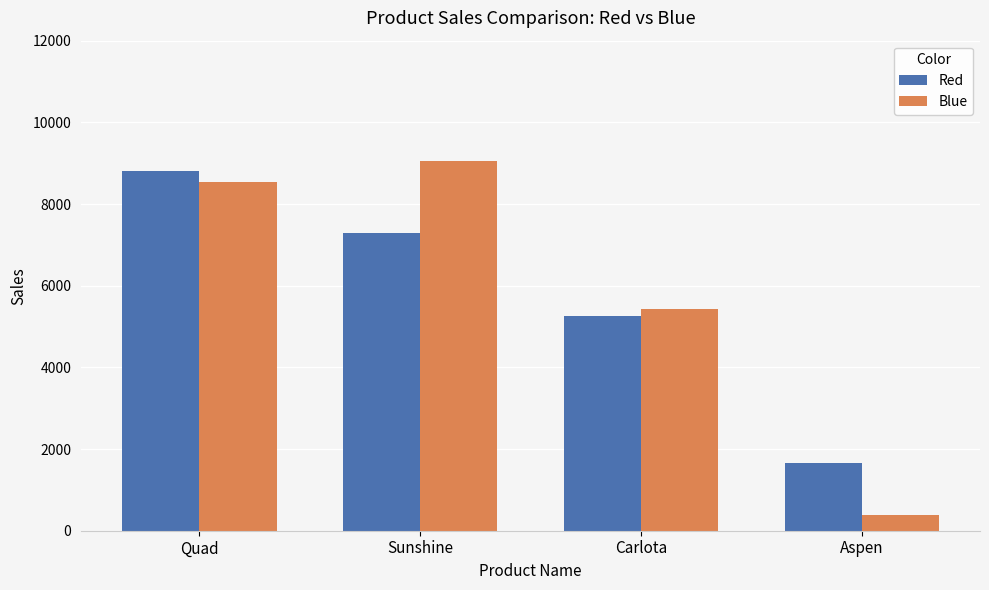

How many bars are there in each group?

2